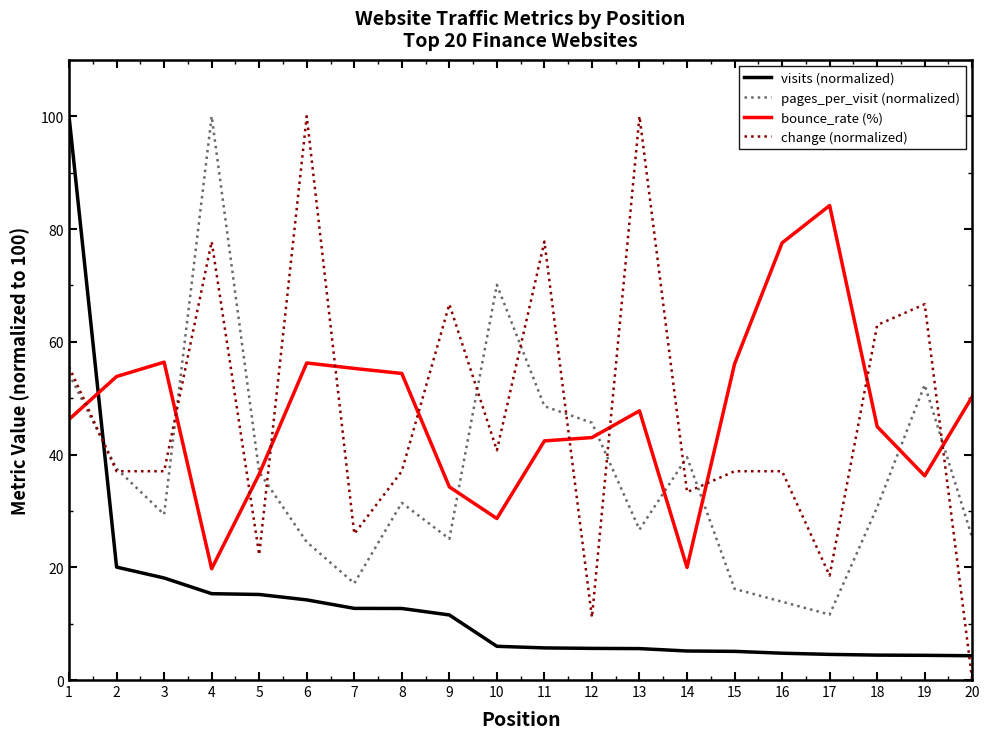

Is the value of change (normalized) at 18 greater than the value of visits (normalized) at 17?

Yes